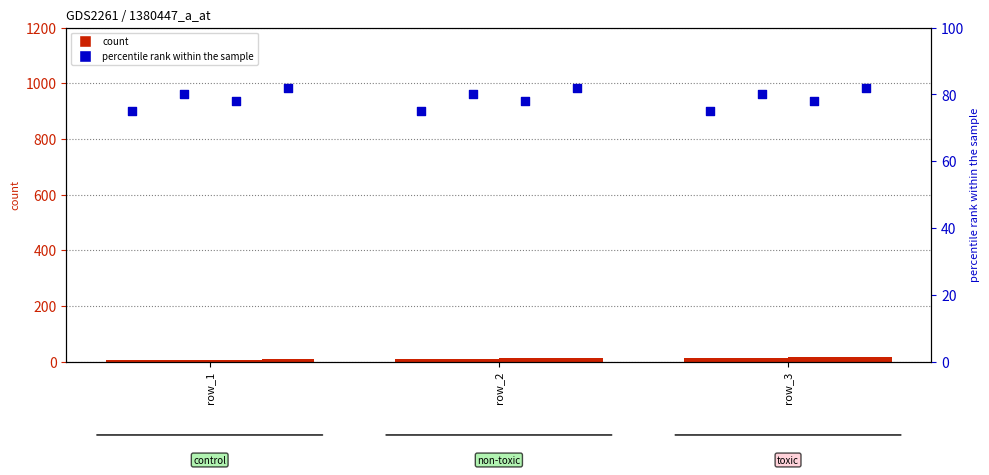

At which category is the sum across all series the highest?

row_3